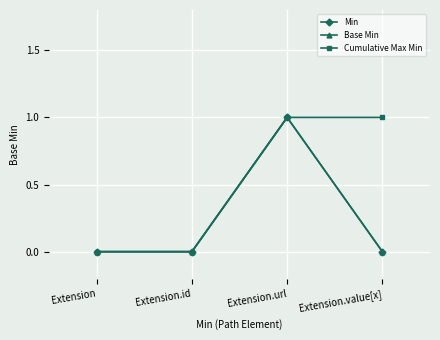

True or false: Min and Base Min cross at least once.

False